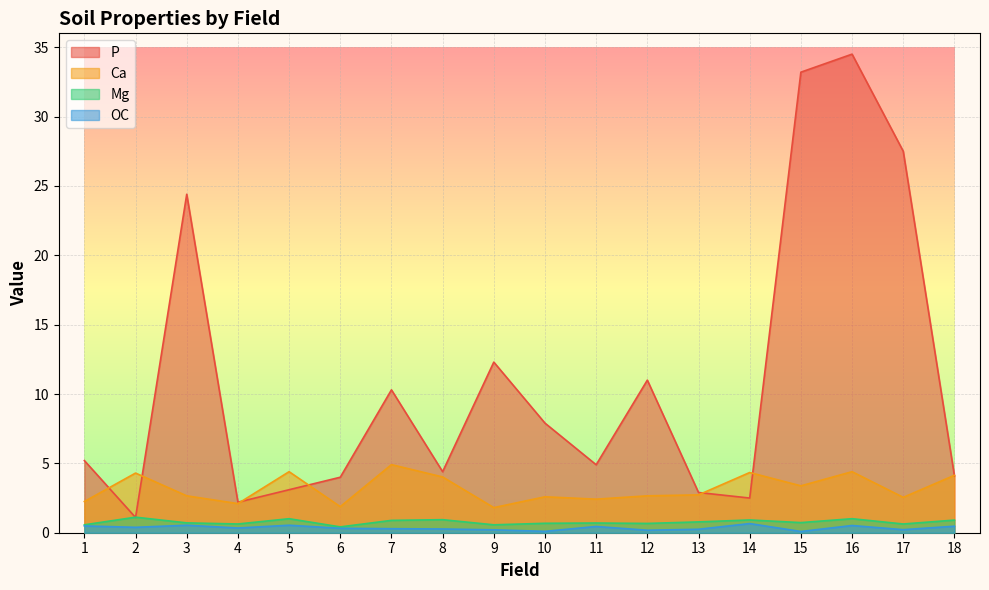

Which series has the widest spread of values?

P